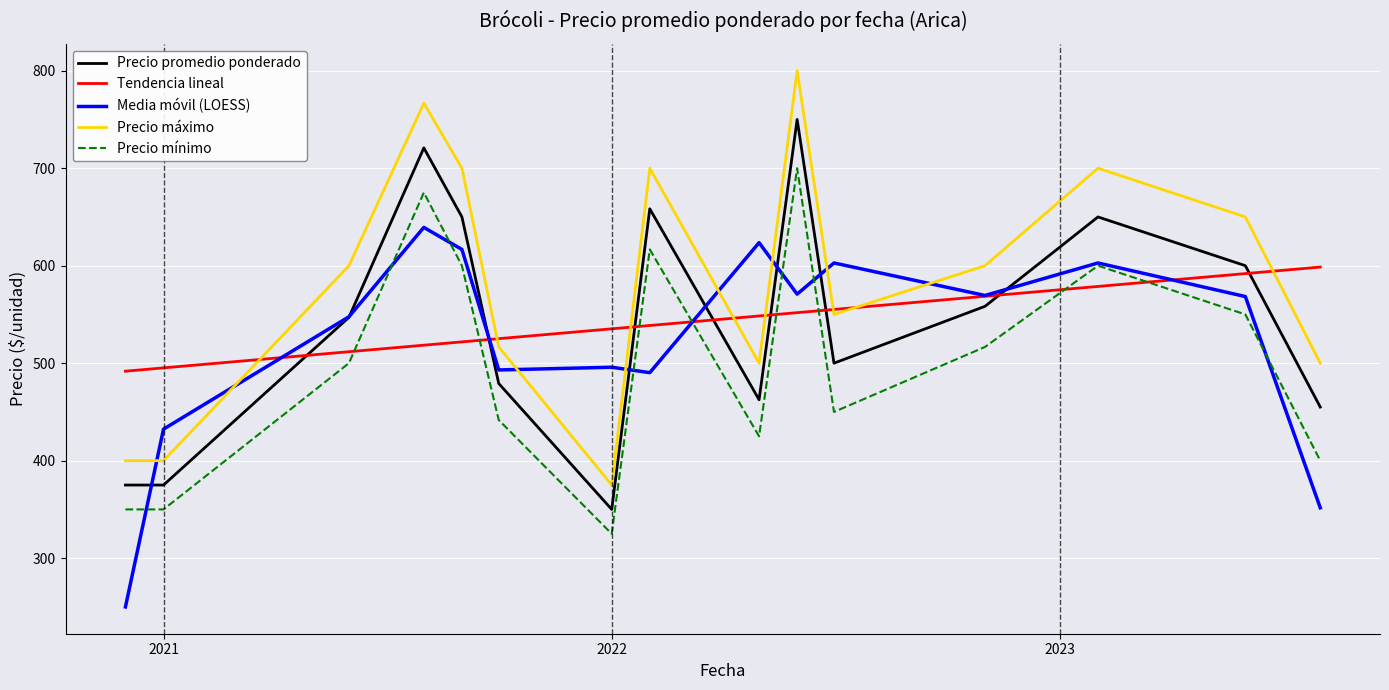

At how many categories does at least one series exceed 773?

1